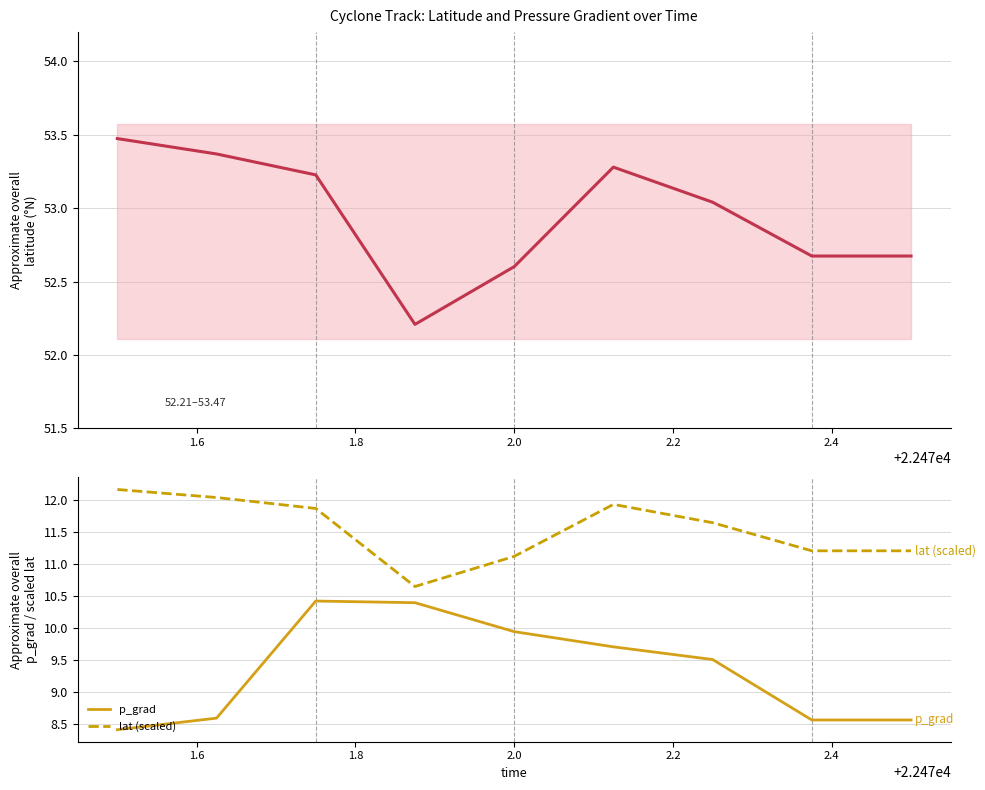

What are all the series names shown in the legend?

lat, p_grad, lat (scaled)